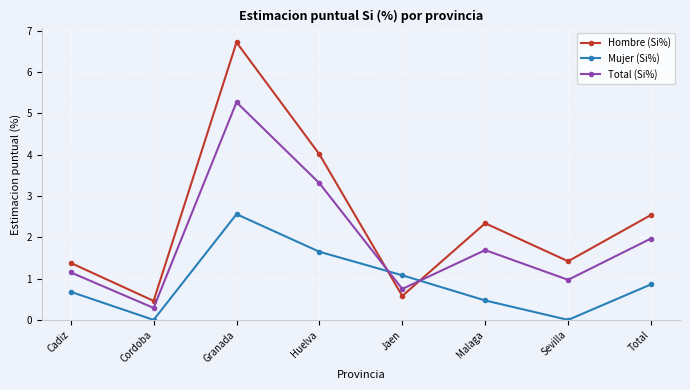

What is the spread (max minus min) of values at Cadiz?

0.7